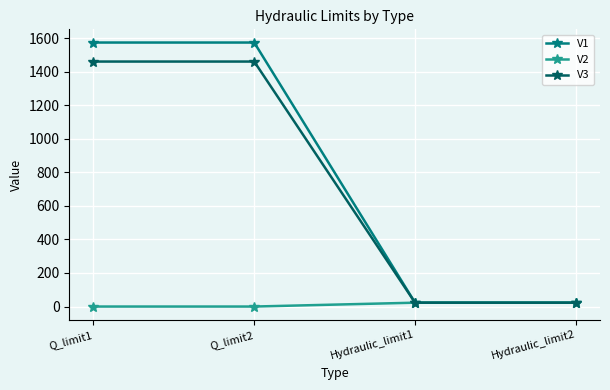

What is the label of the 3rd point from the right?

Q_limit2